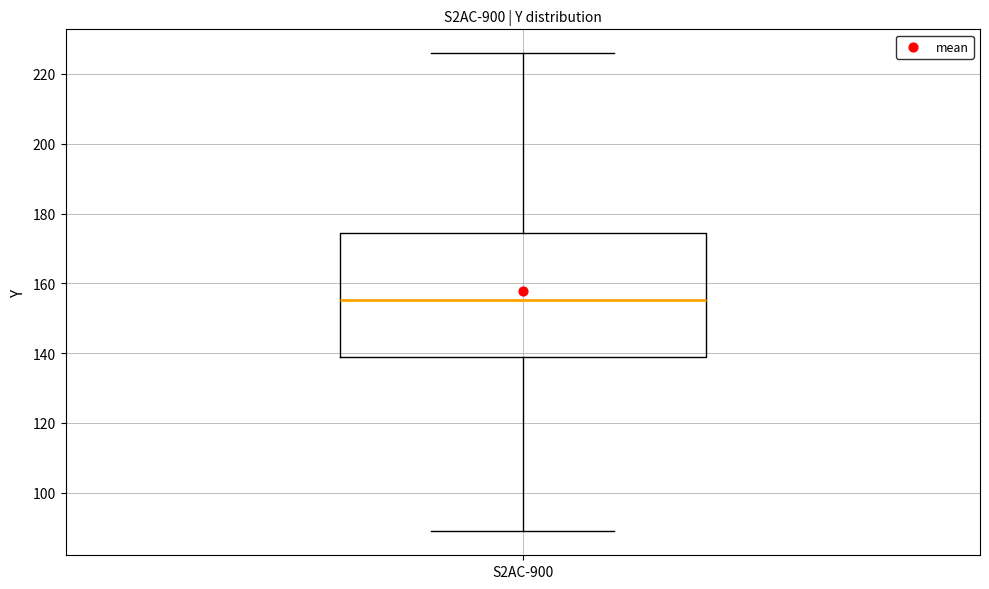

Transcribe this box plot: give where the median line is, the range the box spans, and where the two whiskers end, as read against the y-axis. The values are not printed on the chart, so give them approximately, as read against the axis.

median 156, box 138 to 174, whiskers 88 to 226